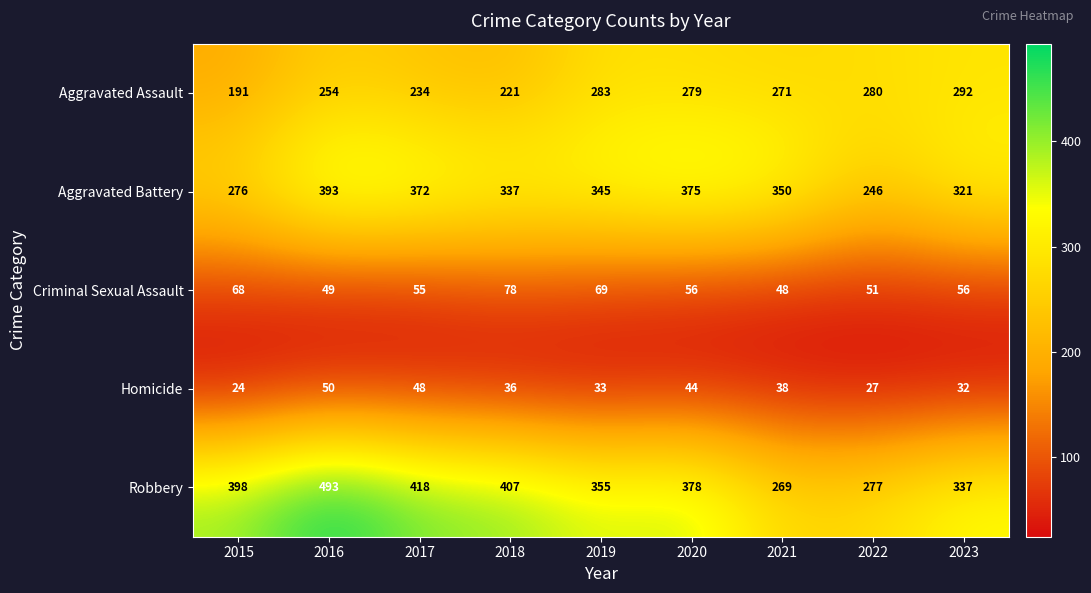

How many series are shown in this chart?

5